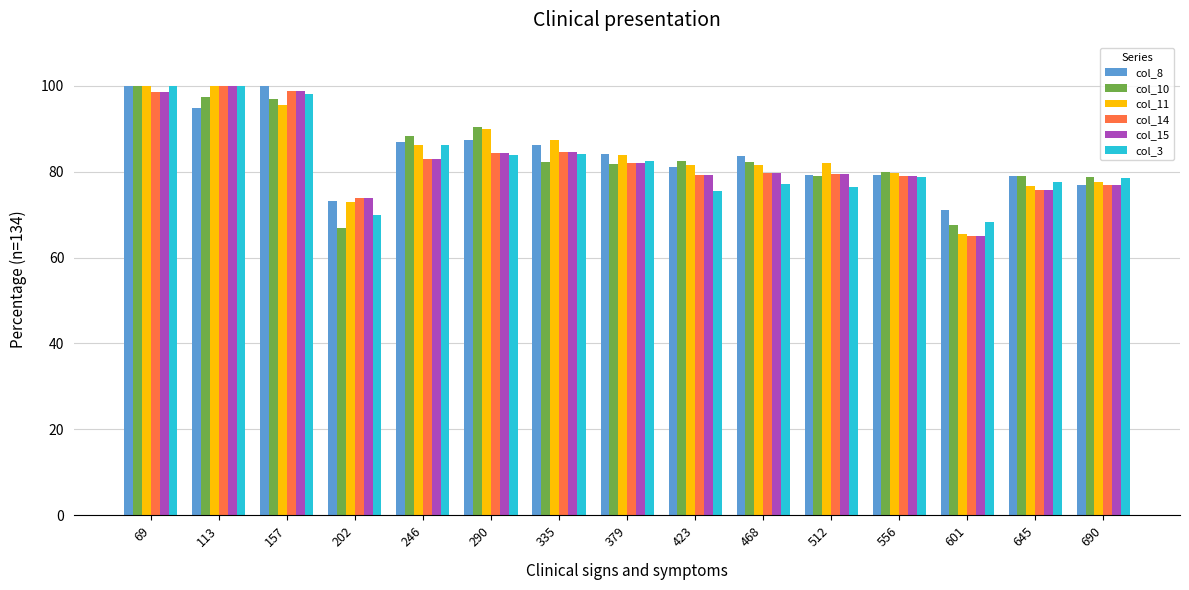

What is the difference between the highest and lowest values at 379?

2.3